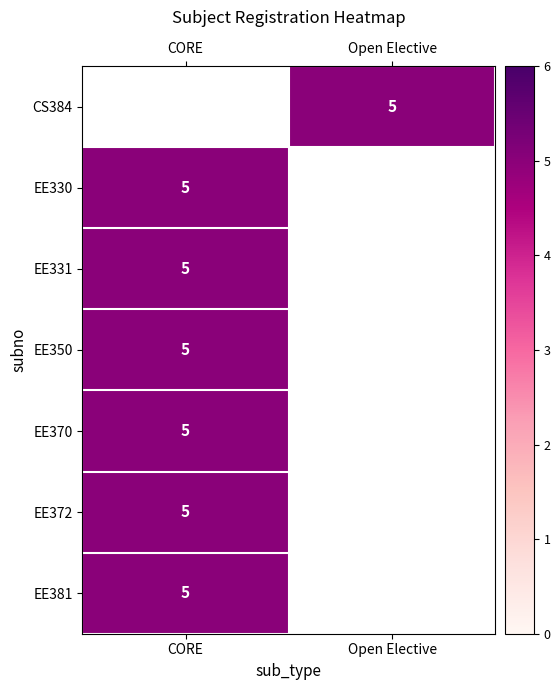

The value of CS384 at Open Elective is 5.0. True or false?

True